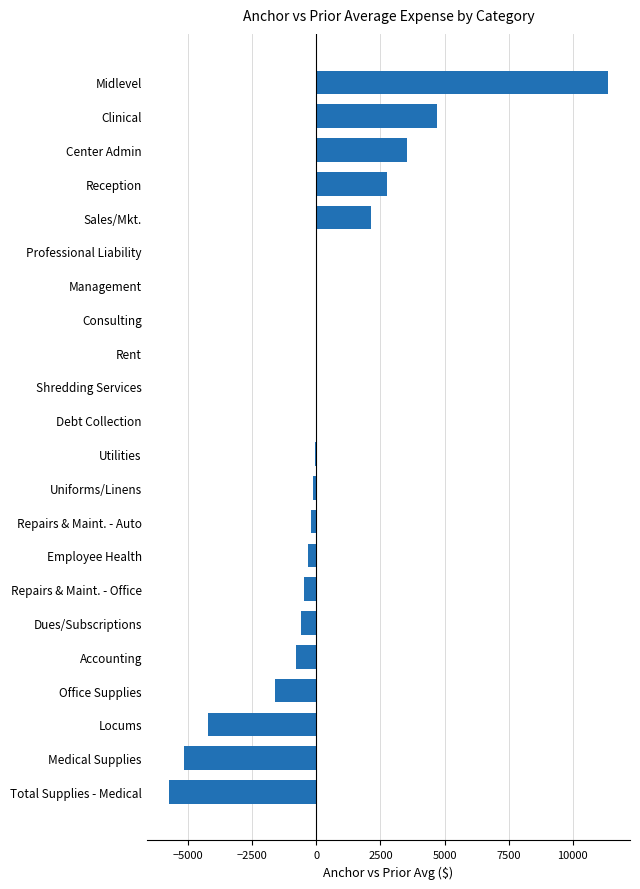

What is the maximum value shown in the chart?

11379.5